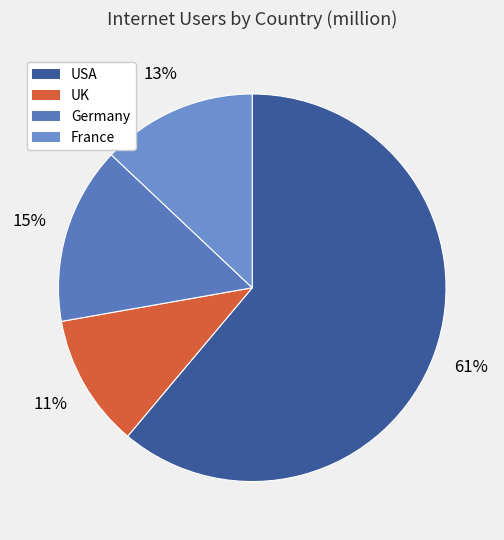

True or false: UK accounts for 11% of the total.

True